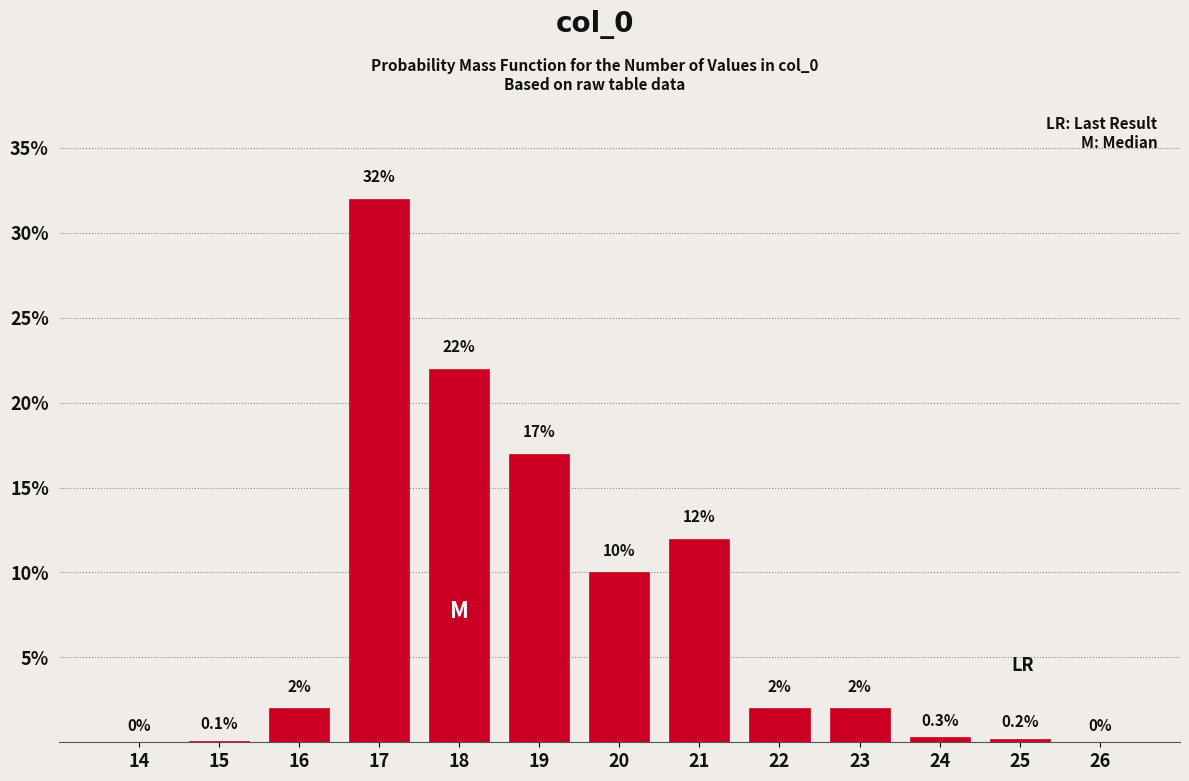

Reading right to left, what are all the values shown in this chart?

26=0.0	25=0.2	24=0.3	23=2.0	22=2.0	21=12.0	20=10.0	19=17.0	18=22.0	17=32.0	16=2.0	15=0.1	14=0.0